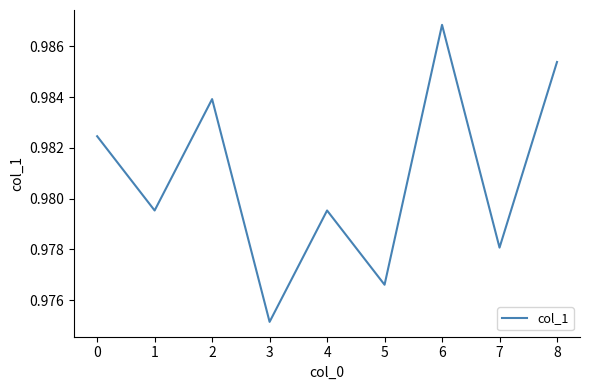

Which has a higher value, 1 or 7?

1